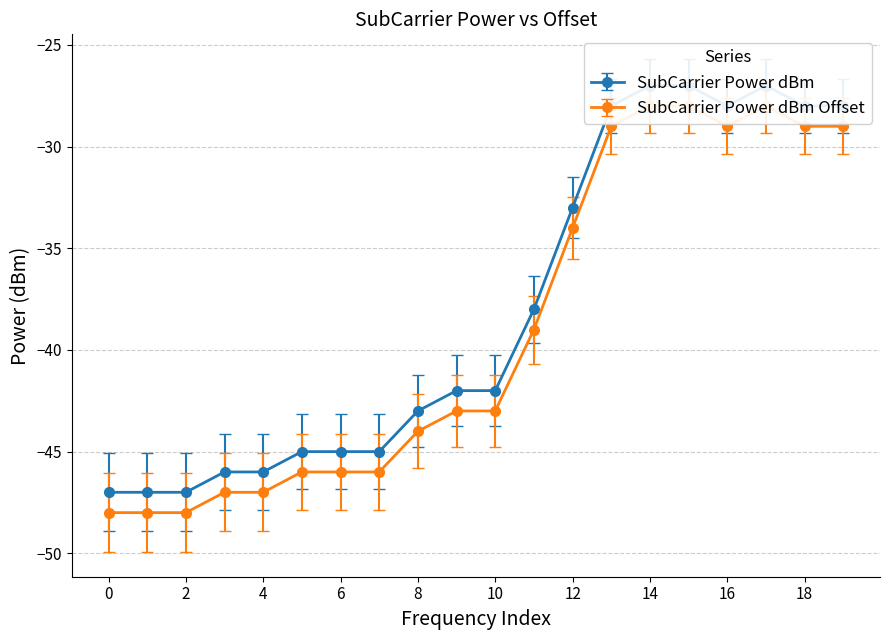

Between 3 and 18, which series saw the biggest shift?

SubCarrier Power dBm